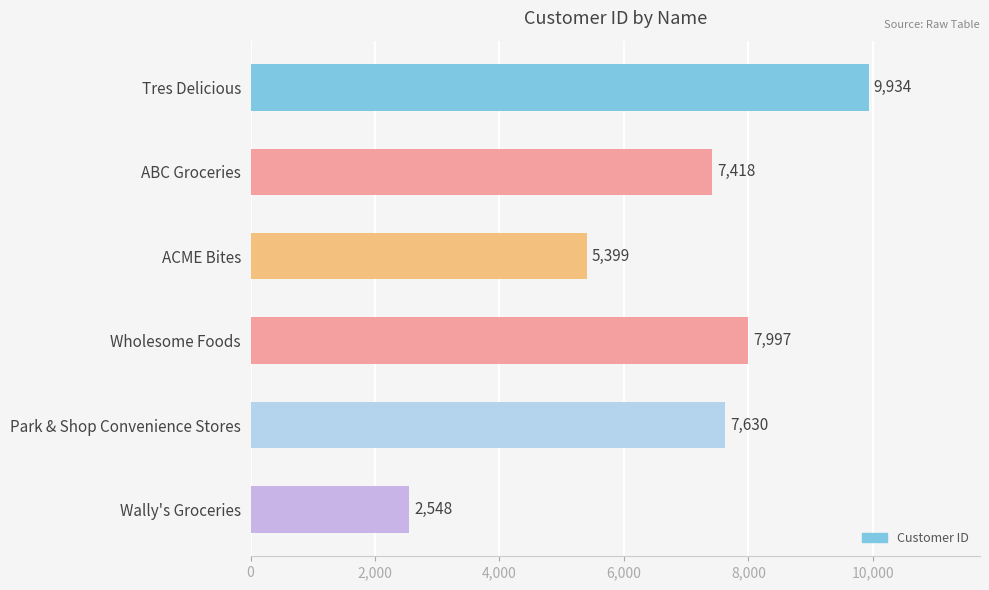

How many data points are less than 7630?

3